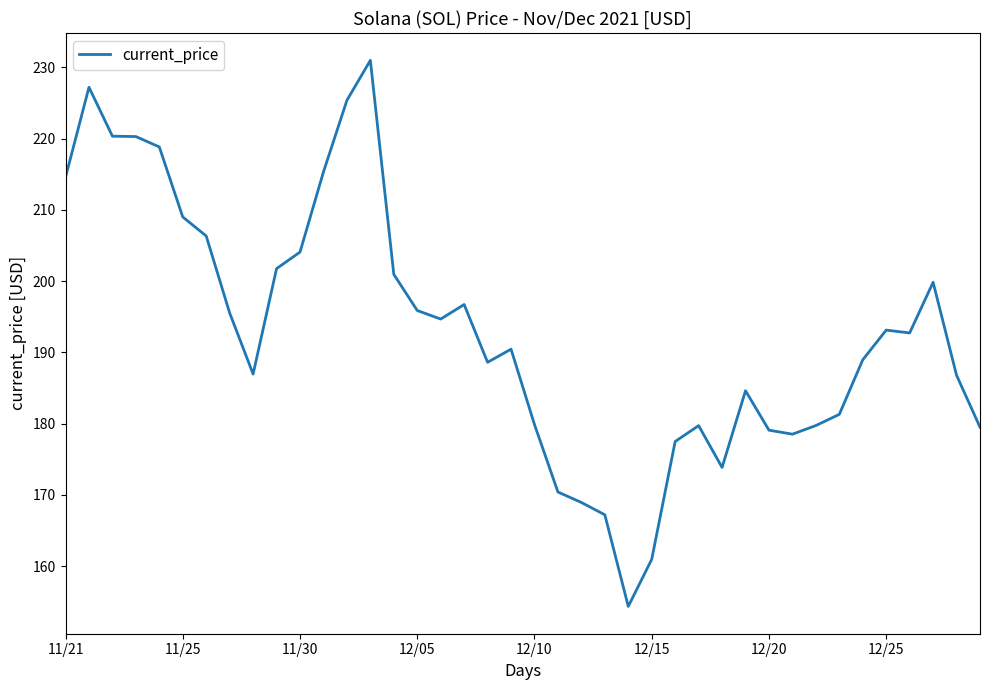

What is the greatest value displayed?

231.0